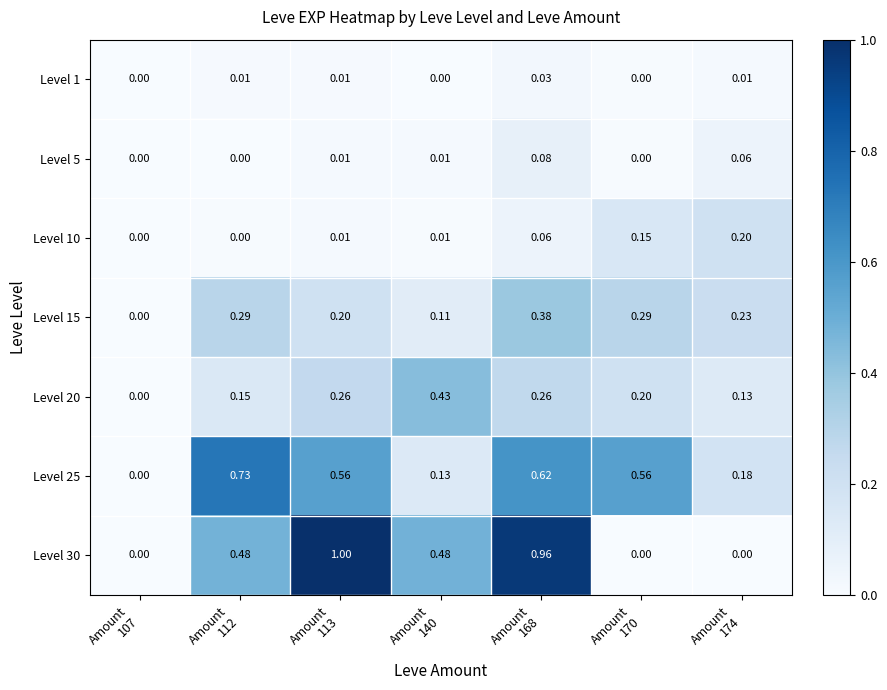

How many values in Level 10 are above zero?

5